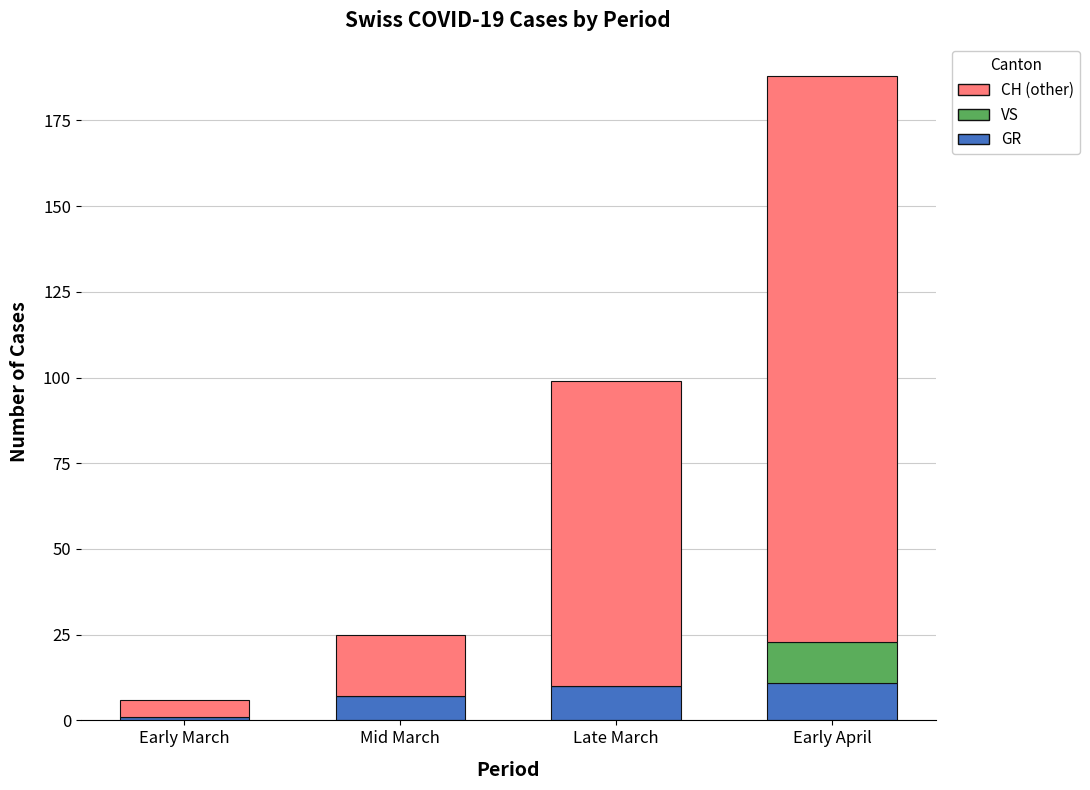

Reading left to right, list the values for the GR series.

Early March=1	Mid March=7	Late March=10	Early April=11